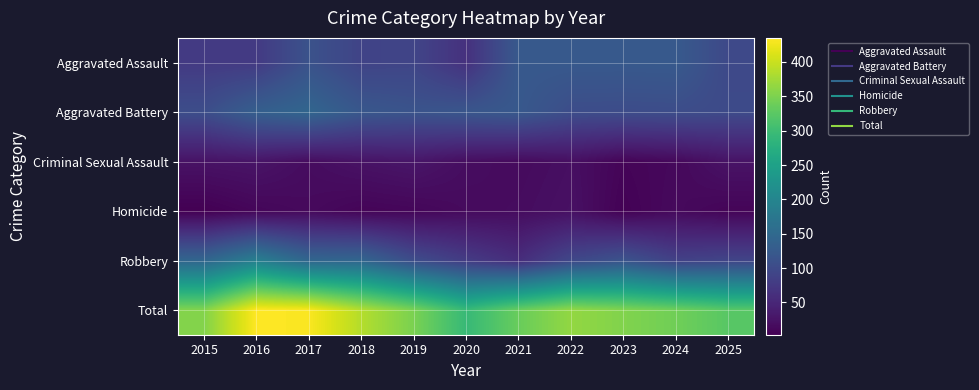

Reading left to right, what are all the values shown in this chart?

Aggravated Assault: 2015=77	2016=77	2017=112	2018=90	2019=92	2020=64	2021=123	2022=123	2023=123	2024=124	2025=98
Aggravated Battery: 2015=105	2016=133	2017=144	2018=120	2019=114	2020=118	2021=122	2022=104	2023=103	2024=104	2025=100
Criminal Sexual Assault: 2015=24	2016=26	2017=17	2018=24	2019=28	2020=18	2021=15	2022=20	2023=8	2024=12	2025=25
Homicide: 2015=3	2016=10	2017=14	2018=8	2019=10	2020=15	2021=17	2022=22	2023=5	2024=14	2025=8
Robbery: 2015=145	2016=189	2017=145	2018=144	2019=104	2020=79	2021=59	2022=96	2023=114	2024=87	2025=92
Total: 2015=354	2016=435	2017=432	2018=386	2019=348	2020=294	2021=336	2022=365	2023=353	2024=341	2025=323